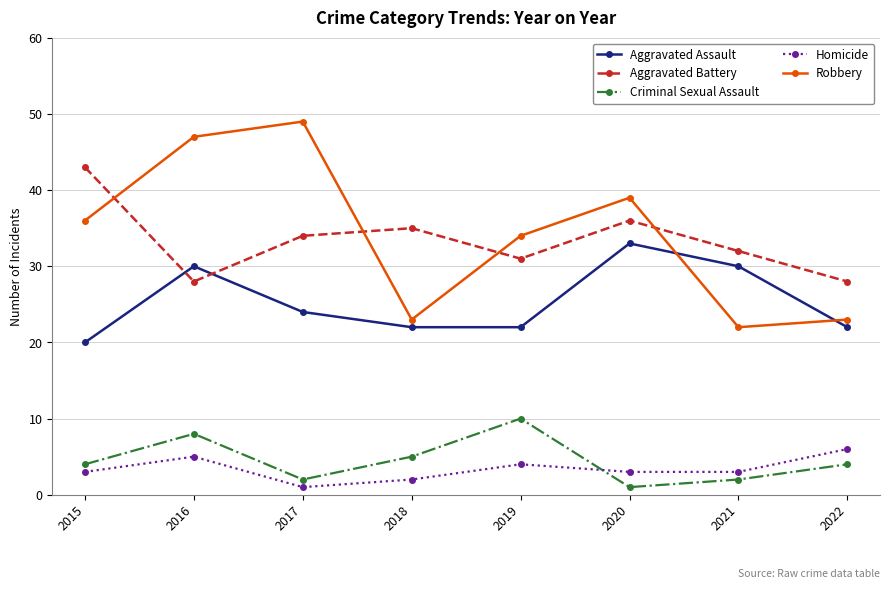

Count the Homicide values in the range 3 to 5.

5